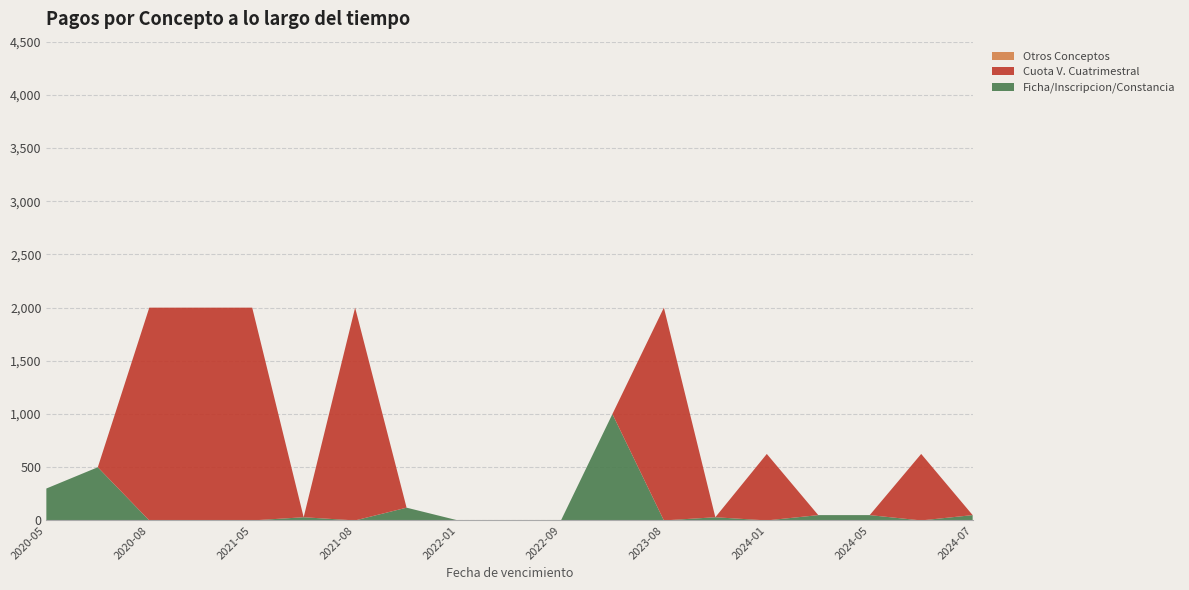

Reading left to right, transcribe all the data shown in this chart.

Ficha/Inscripcion/Constancia: 2020-05-25=300	2020-08-10=500	2020-08-10=0	2021-01-19=0	2021-05-18=0	2021-05-19=30	2021-08-23=0	2021-11-04=120	2022-01-31=0	2022-05-31=0	2022-09-16=0	2023-01-24=1000	2023-08-07=0	2023-09-25=30	2024-01-30=0	2024-02-08=50	2024-05-27=50	2024-05-30=0	2024-07-11=50
Cuota V. Cuatrimestral: 2020-05-25=0	2020-08-10=0	2020-08-10=2000	2021-01-19=2000	2021-05-18=2000	2021-05-19=0	2021-08-23=2000	2021-11-04=0	2022-01-31=0	2022-05-31=0	2022-09-16=0	2023-01-24=0	2023-08-07=2000	2023-09-25=0	2024-01-30=625	2024-02-08=0	2024-05-27=0	2024-05-30=625	2024-07-11=0
Otros Conceptos: 2020-05-25=0	2020-08-10=0	2020-08-10=0	2021-01-19=0	2021-05-18=0	2021-05-19=0	2021-08-23=0	2021-11-04=0	2022-01-31=0	2022-05-31=0	2022-09-16=0	2023-01-24=0	2023-08-07=0	2023-09-25=0	2024-01-30=0	2024-02-08=0	2024-05-27=0	2024-05-30=0	2024-07-11=0